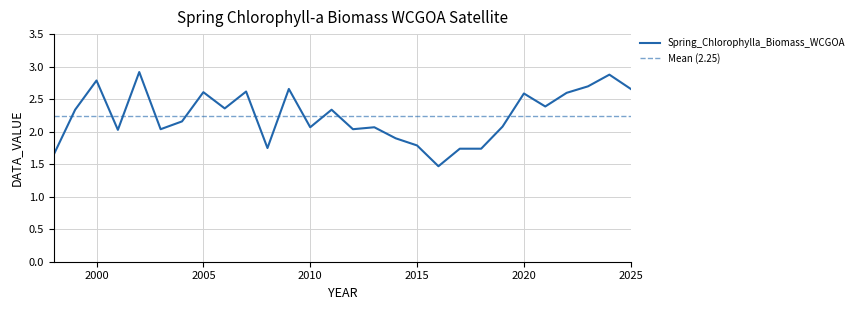

True or false: the data shows 1.5 at 2016.

True